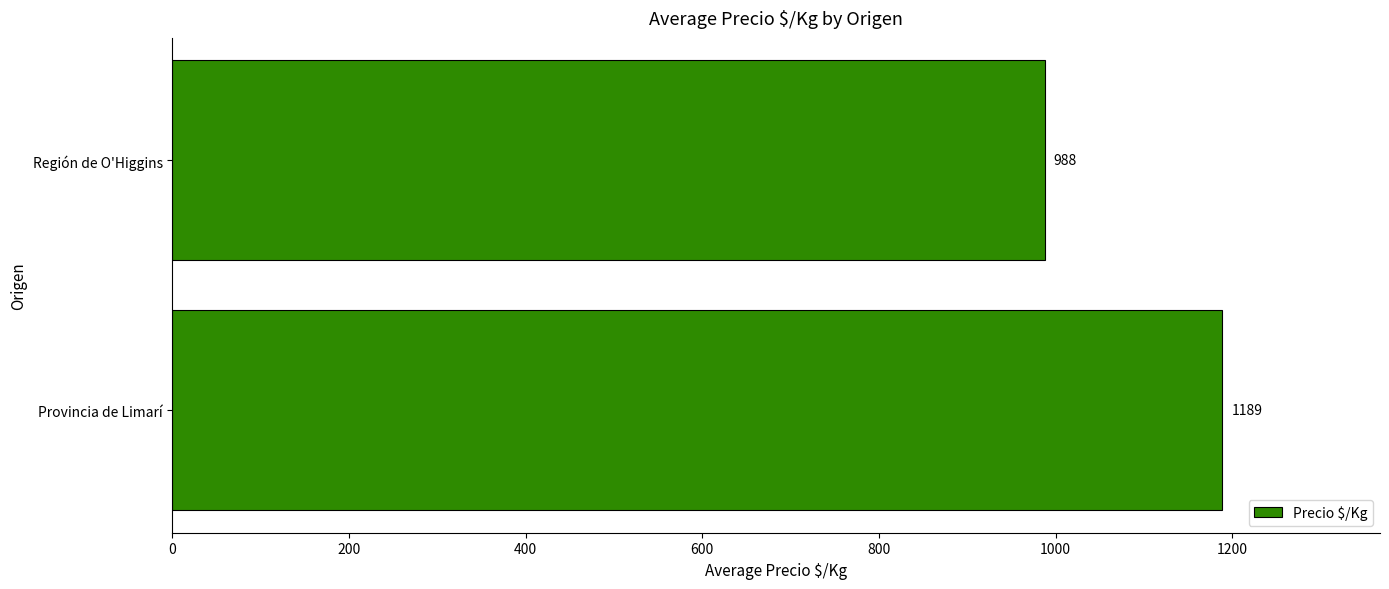

Reading bottom to top, transcribe all the data shown in this chart.

Provincia de Limarí=1189	Región de O'Higgins=988